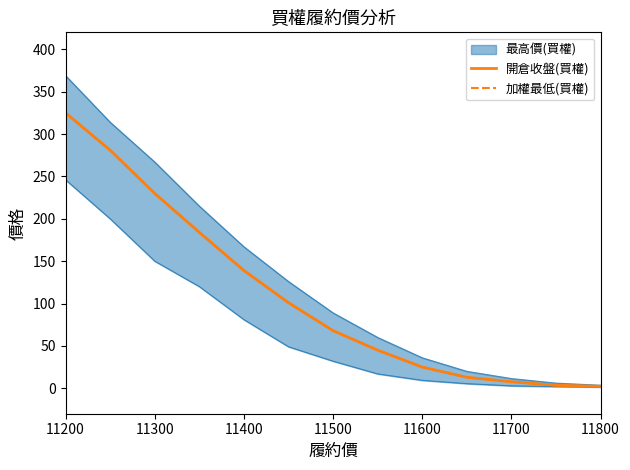

Reading left to right, extract all data points from this chart.

開倉收盤(買權): 325.0	281.0	230.0	184.0	139.0	101.0	68.0	45.0	25.0	13.0	7.7	3.5	2.4
加權最低(買權): 325.0	281.0	230.0	184.0	139.0	101.0	68.0	45.0	25.0	13.0	7.7	3.5	2.4